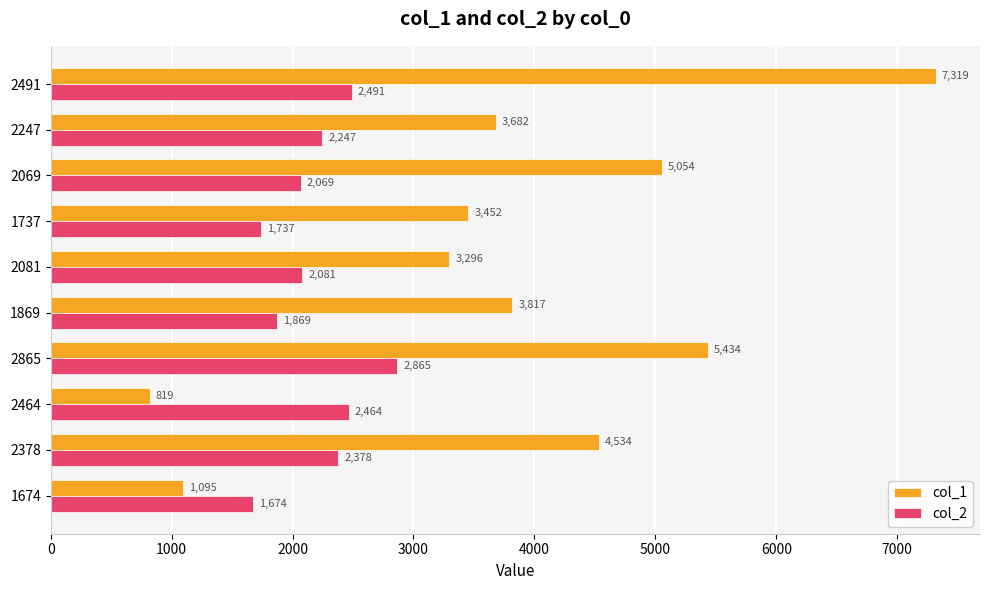

Read the col_1 value at 1737.

3452